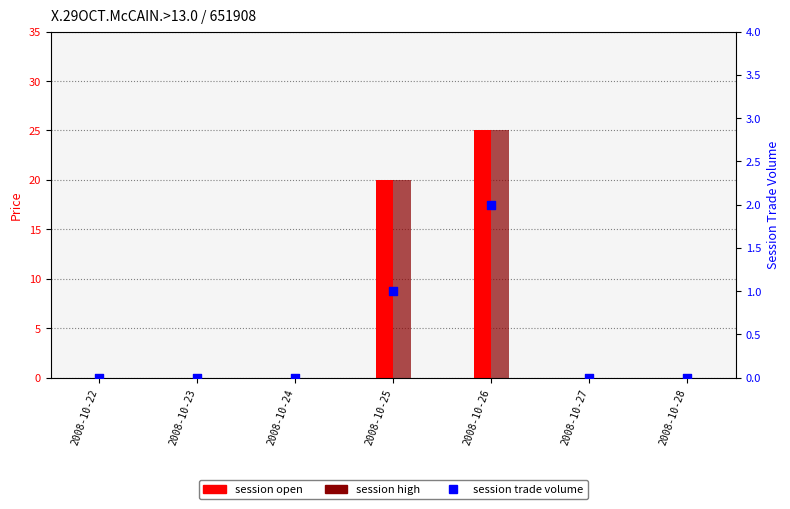

What are all the series names shown in the legend?

session open, session high, session trade volume